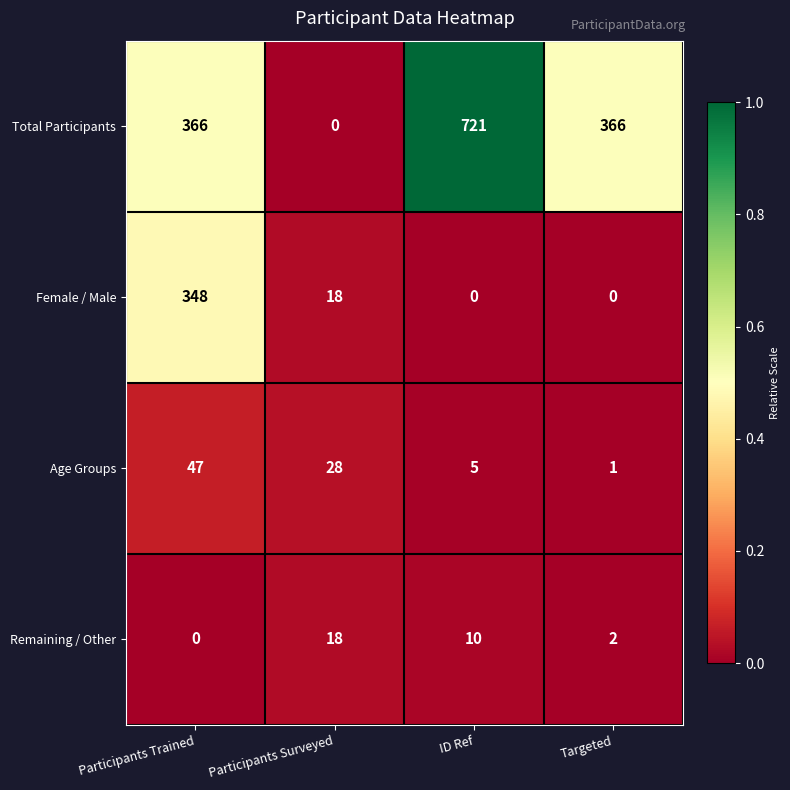

Reading left to right, transcribe all the data shown in this chart.

Total Participants: 366	0	721	366
Female / Male: 348	18	0	0
Age Groups: 47	28	5	1
Remaining / Other: 0	18	10	2